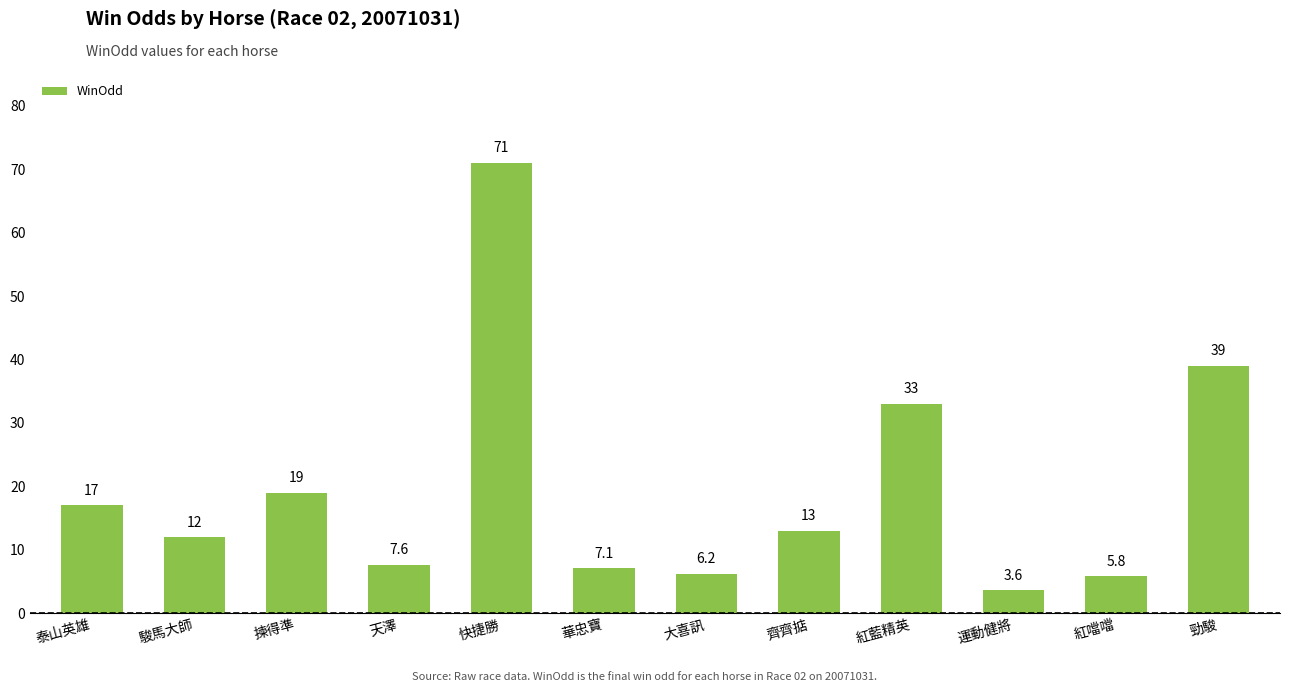

What is the minimum value shown in the chart?

3.6